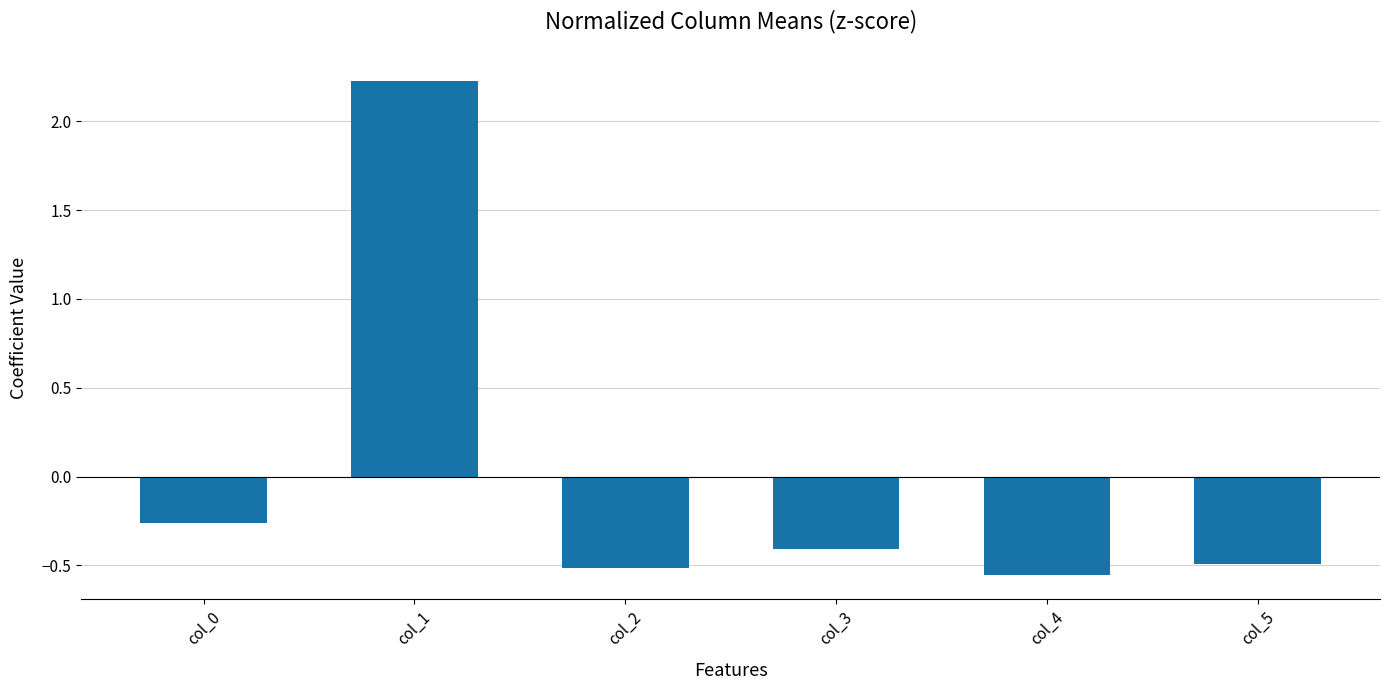

How many values are below 0?

5